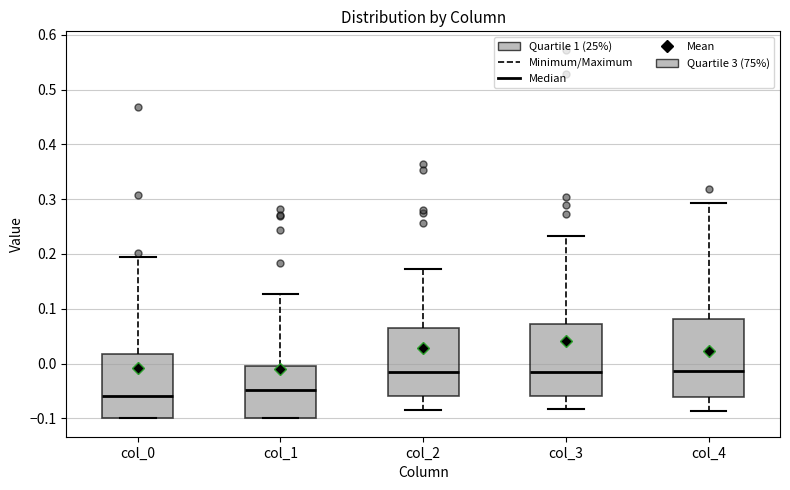

Where does the upper whisker of the box for col_4 end on the y-axis? The values are not printed on the chart, so give them approximately, as read against the axis.

0.29